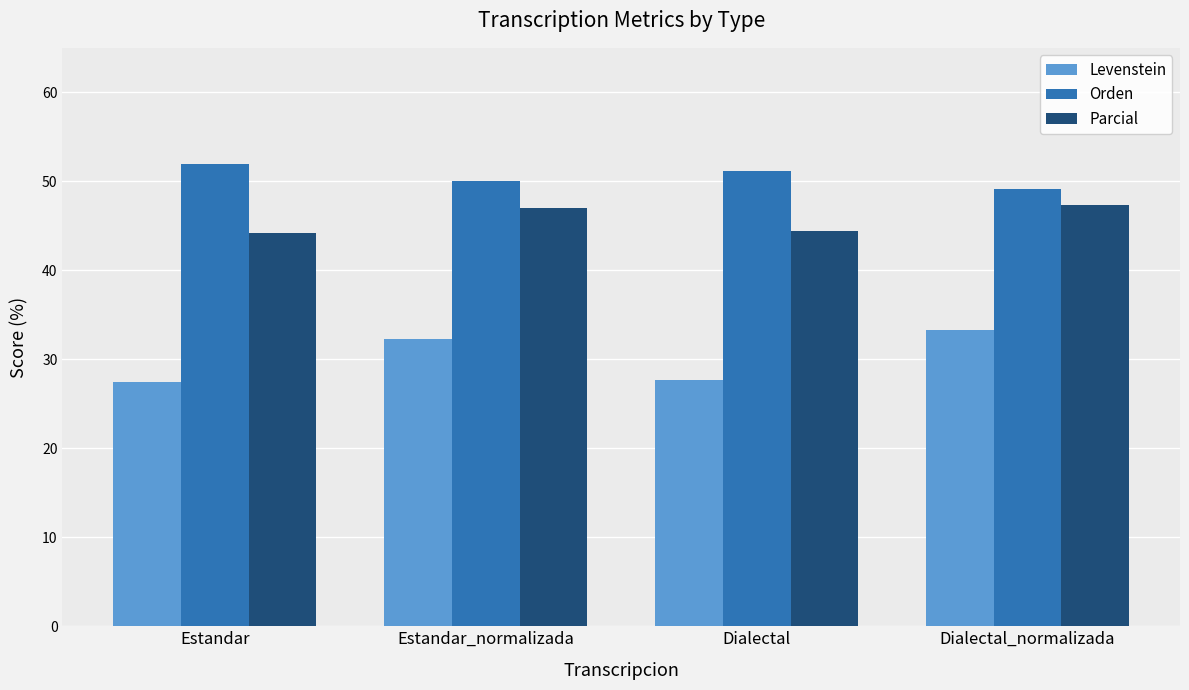

The Levenstein series shows 39.1 at Dialectal. True or false?

False